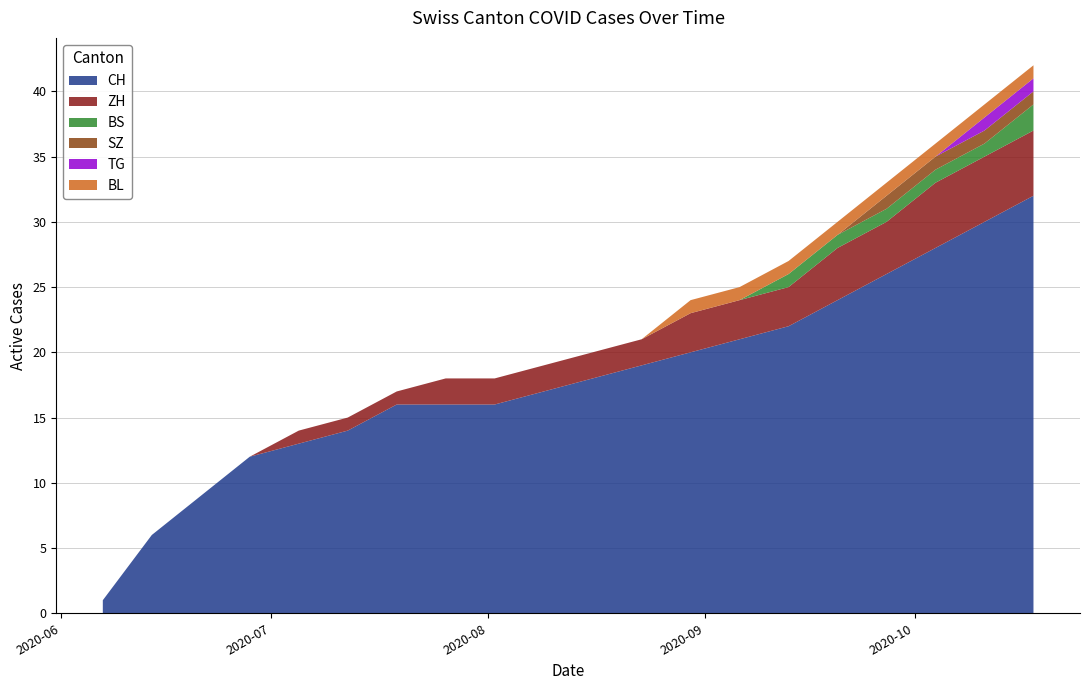

Reading left to right, extract all data points from this chart.

CH: 1	6	9	12	13	14	16	16	16	17	18	19	20	21	22	24	26	28	30	32
ZH: 0	0	0	0	1	1	1	2	2	2	2	2	3	3	3	4	4	5	5	5
BS: 0	0	0	0	0	0	0	0	0	0	0	0	0	0	1	1	1	1	1	2
SZ: 0	0	0	0	0	0	0	0	0	0	0	0	0	0	0	0	1	1	1	1
TG: 0	0	0	0	0	0	0	0	0	0	0	0	0	0	0	0	0	0	1	1
BL: 0	0	0	0	0	0	0	0	0	0	0	0	1	1	1	1	1	1	1	1